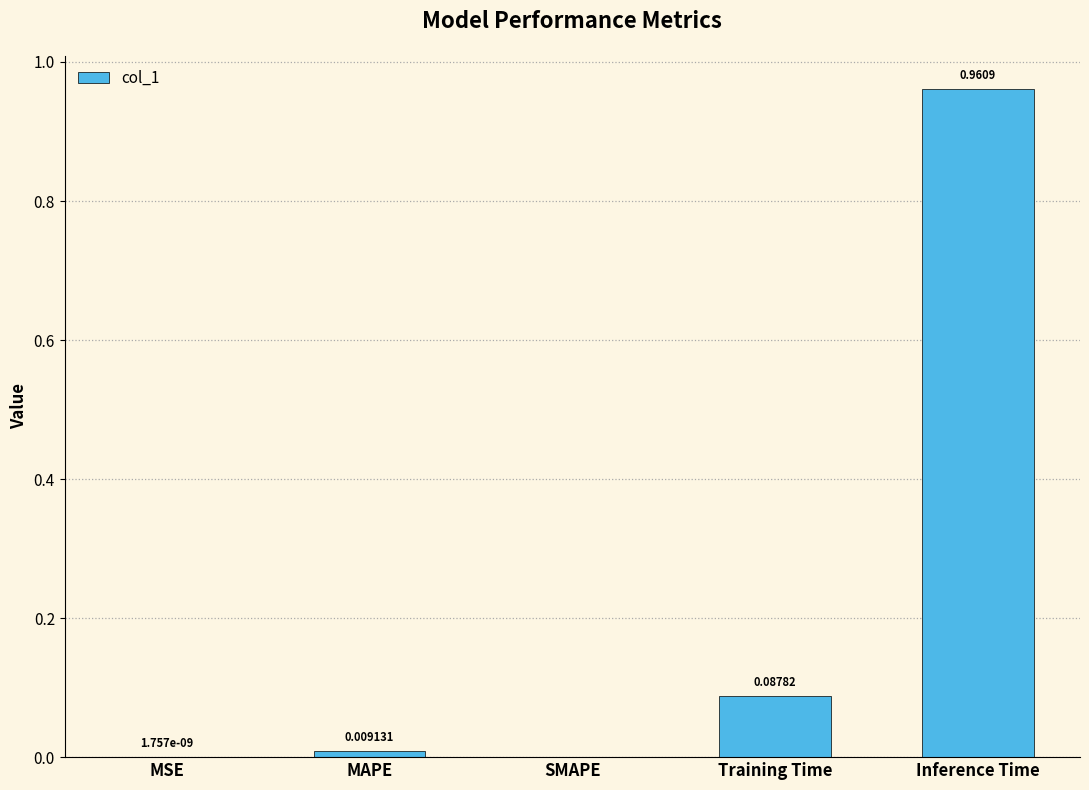

True or false: the data shows 0.0 at MAPE.

True